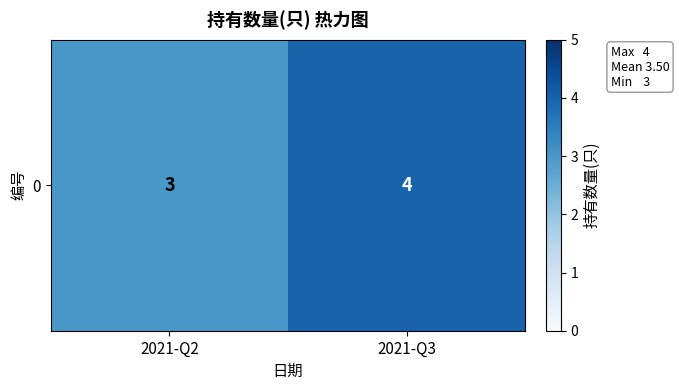

Rank the categories by value from lowest to highest.

2021-Q2, 2021-Q3